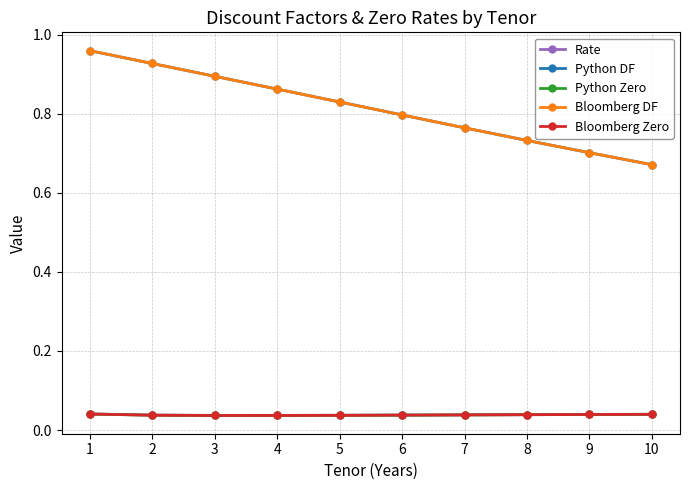

At which category is the sum across all series the highest?

1